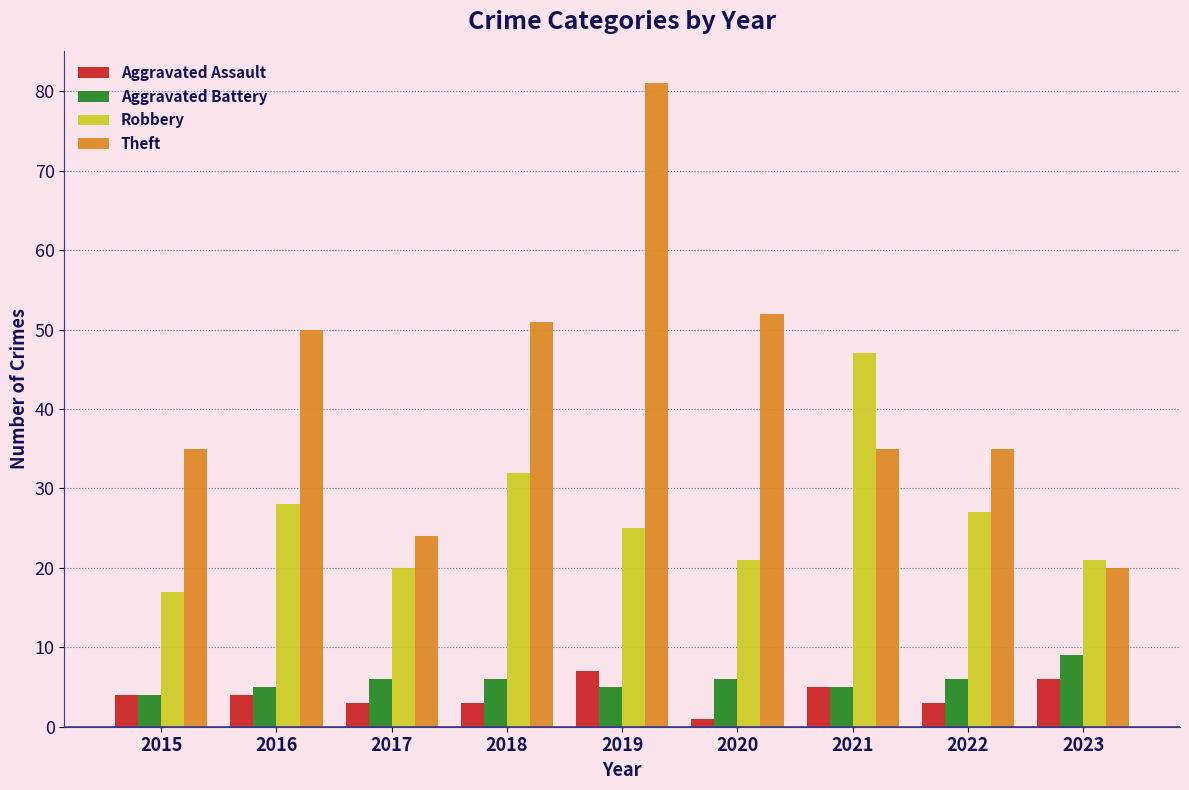

Are the bars horizontal?

No